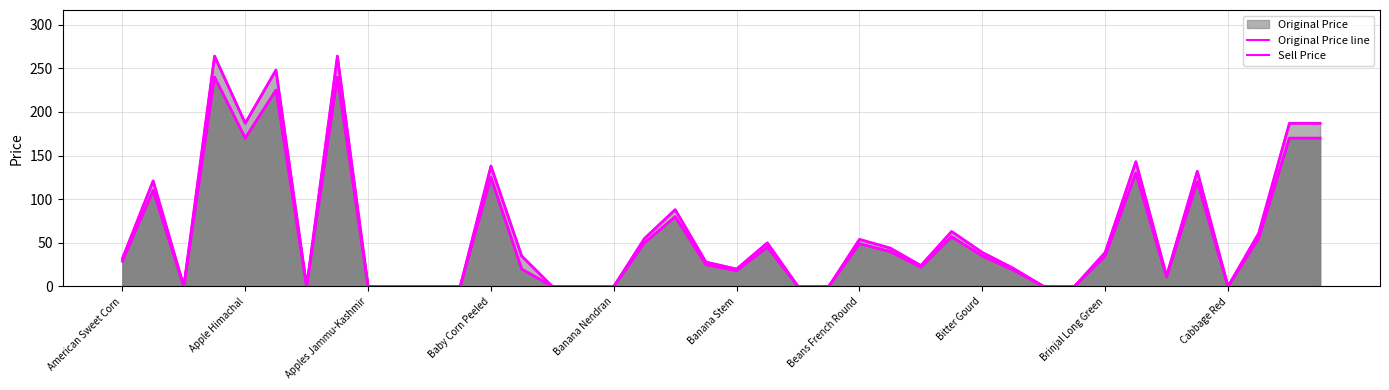

True or false: Sell Price and Original Price line cross at least once.

False